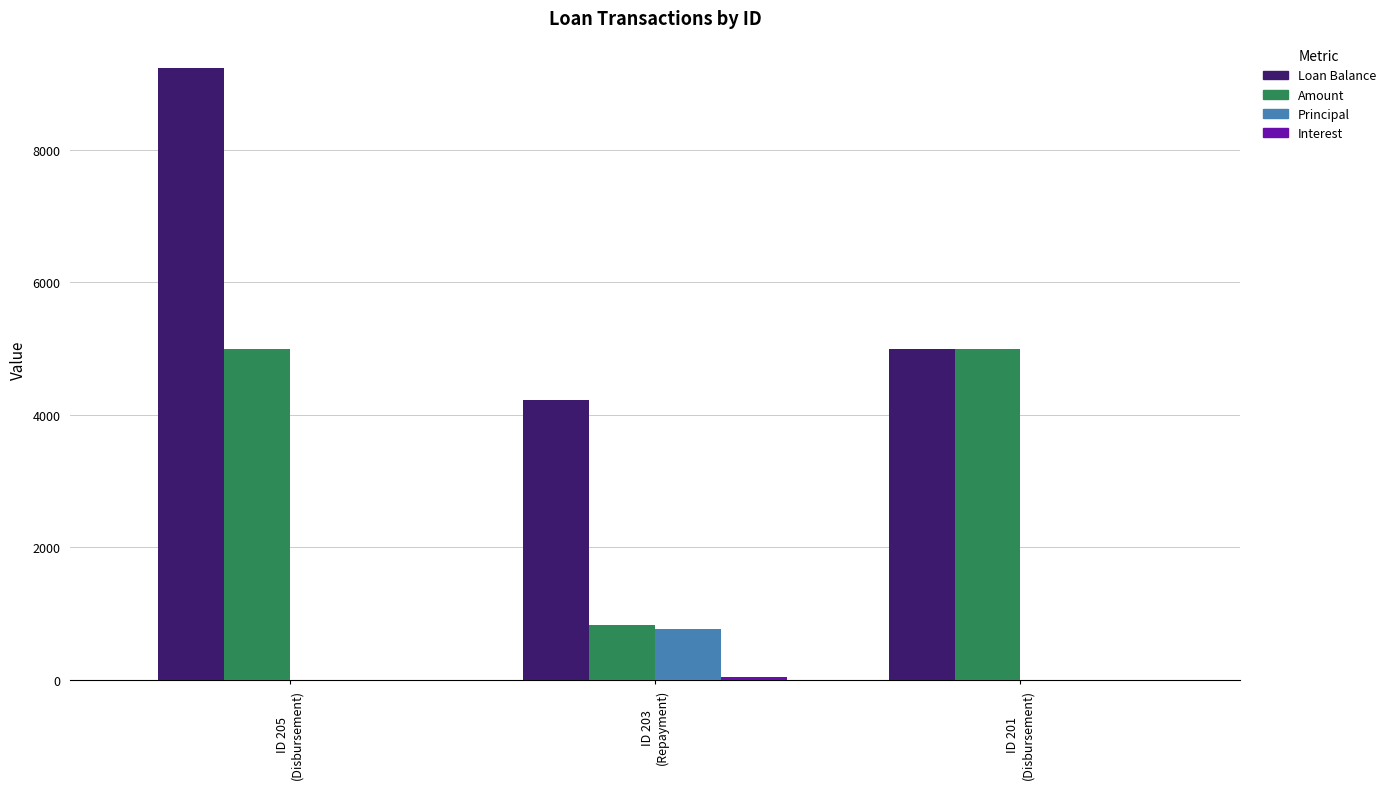

Which series has the largest range (max minus min)?

Loan Balance